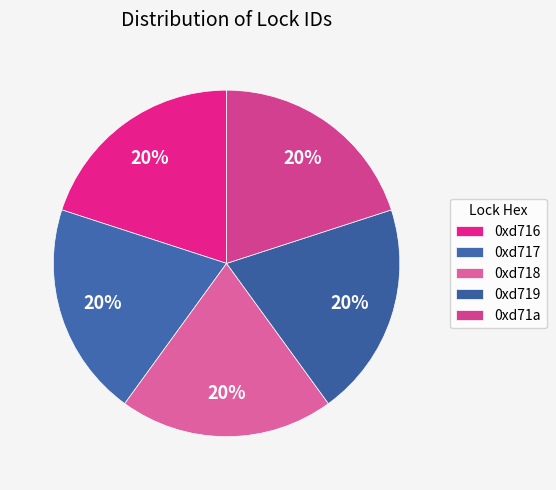

To the nearest percent, what percentage of the pie is 0xd71a?

20%